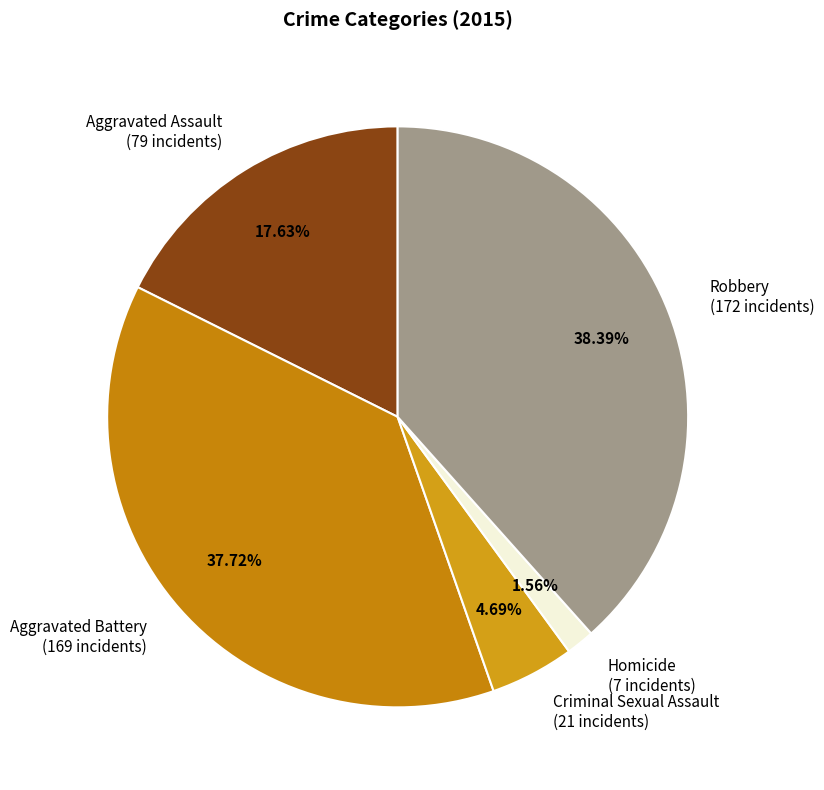

The Aggravated Assault slice represents 6% of the pie. True or false?

False